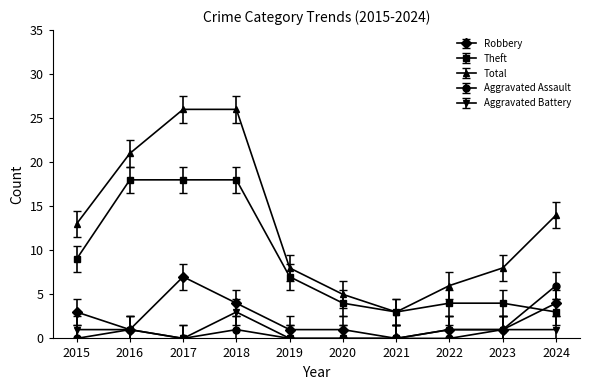

Between 2015 and 2021, which series saw the biggest shift?

Total